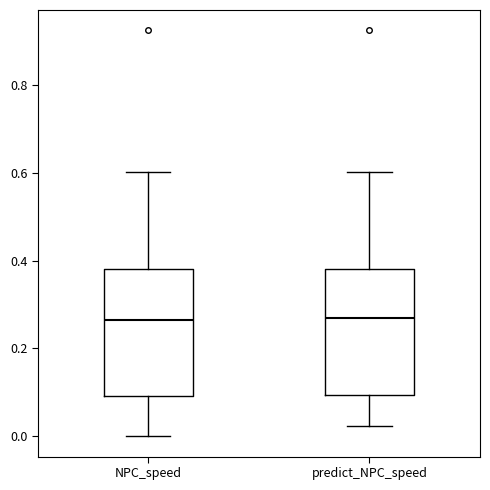

Reading left to right, read every box against the y-axis: the position of its median line, the range the box covers, and the ends of its whiskers. The values are not printed on the chart, so give them approximately, as read against the axis.

NPC_speed: median 0.26, box 0.10 to 0.38, whiskers 0.00 to 0.60
predict_NPC_speed: median 0.26, box 0.10 to 0.38, whiskers 0.02 to 0.60